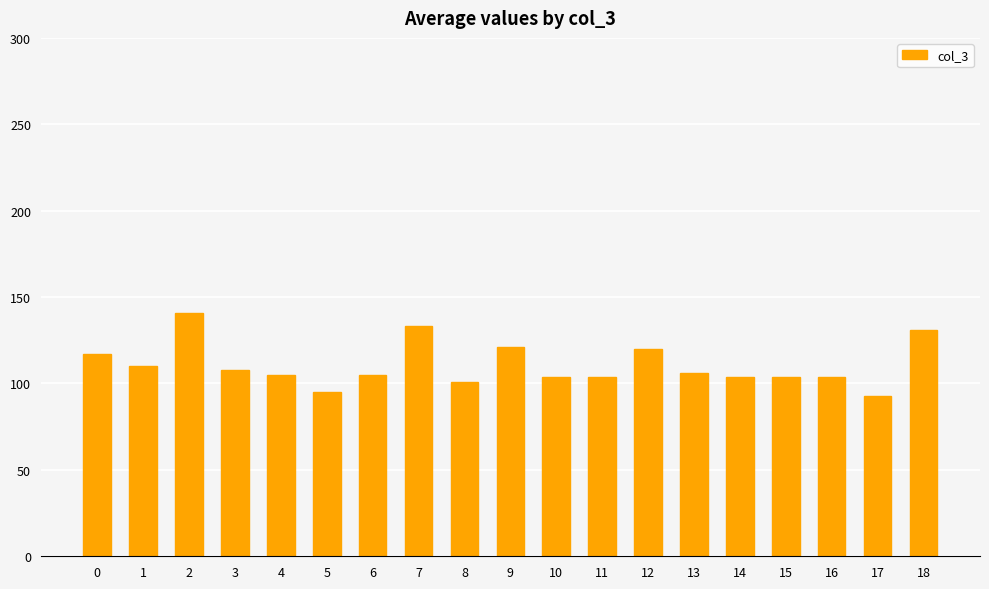

The chart shows a value of 157 at 17. True or false?

False